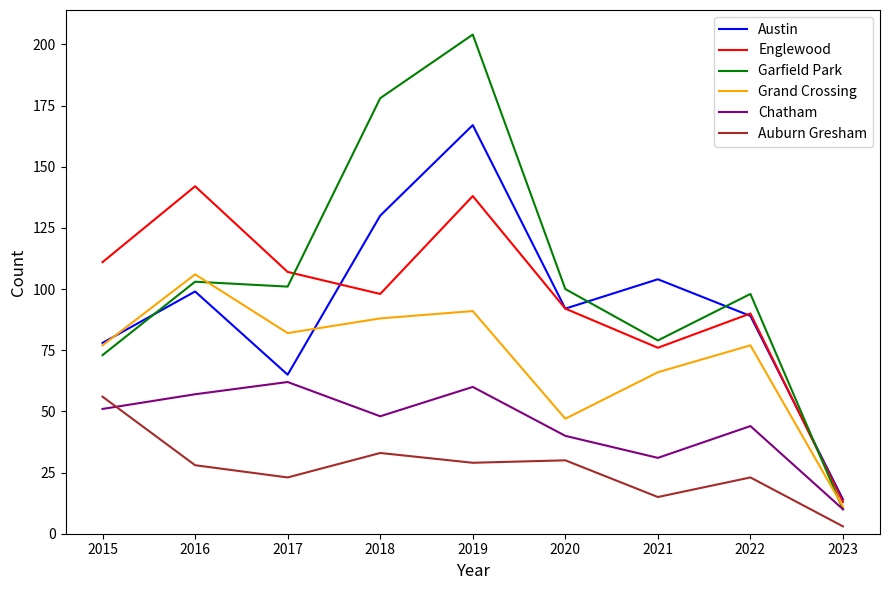

Does the chart have visible grid lines?

No